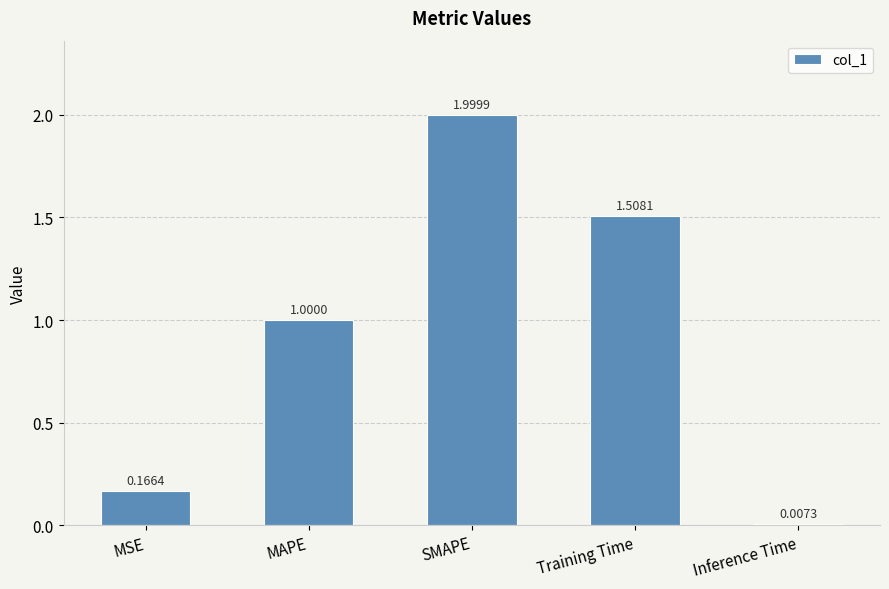

List the labels in order of value, largest first.

SMAPE, Training Time, MAPE, MSE, Inference Time